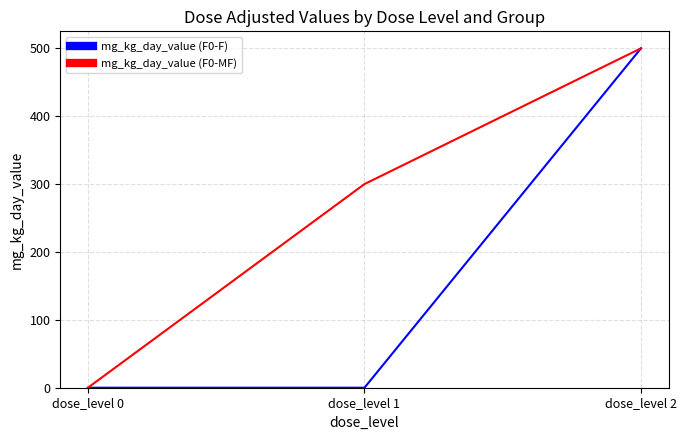

Reading left to right, list all the values displayed in this chart.

mg_kg_day_value (F0-F): dose_level 0=0	dose_level 1=0	dose_level 2=500
mg_kg_day_value (F0-MF): dose_level 0=0	dose_level 1=300	dose_level 2=500